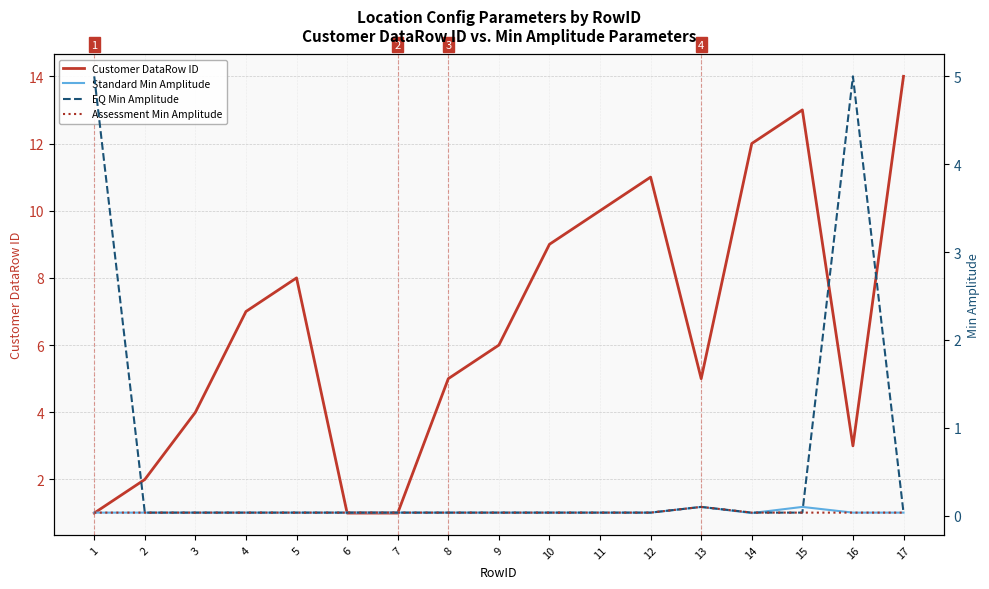

List the series in order of their peak value, lowest first.

Standard Min Amplitude, Assessment Min Amplitude, EQ Min Amplitude, Customer DataRow ID